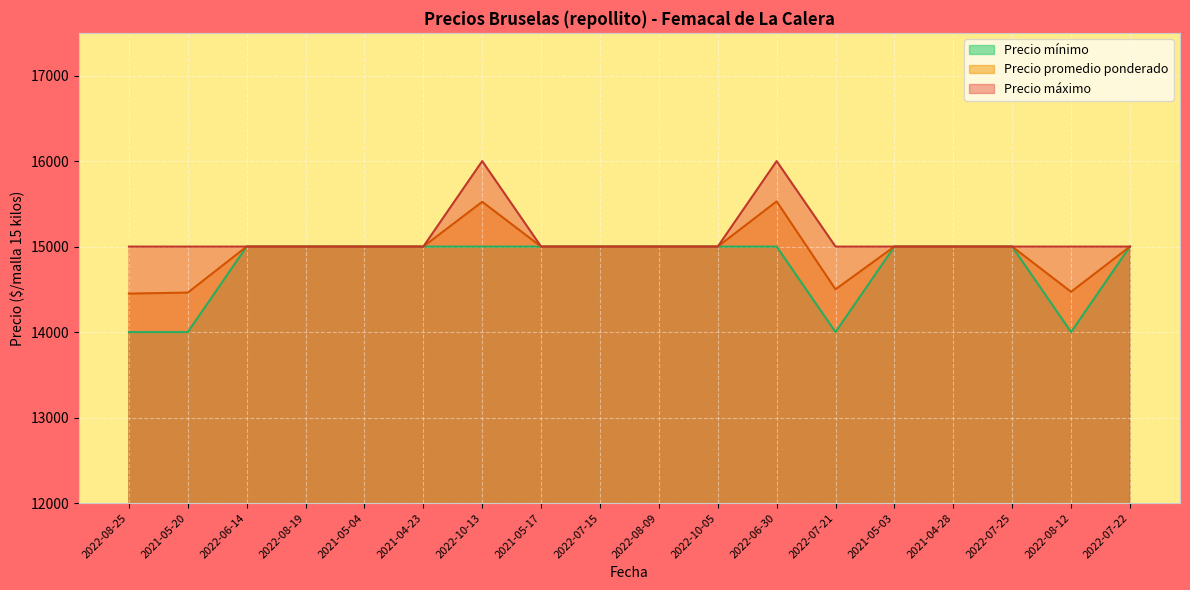

What is the sum of the Precio promedio ponderado values at 2021-04-23 and 2022-07-15?

30000